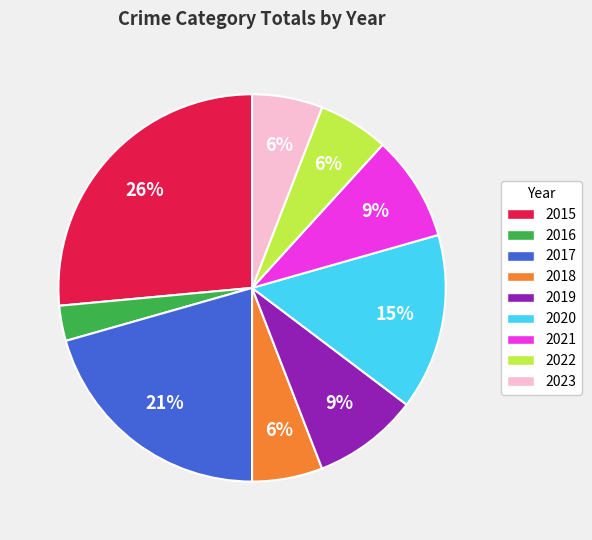

Combined, do 2016 and 2018 account for over 50%?

No